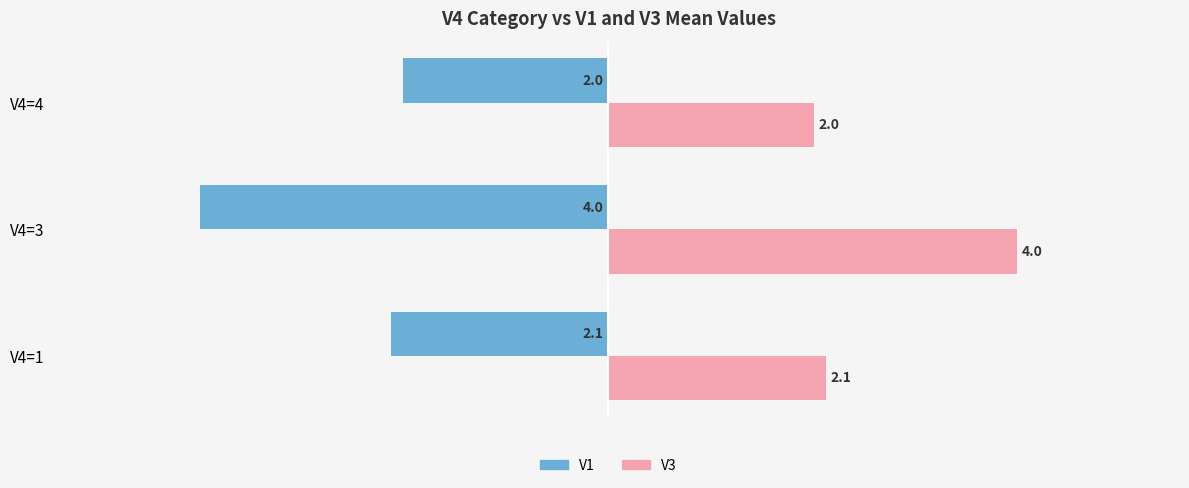

What is the difference between the maximum and second lowest values in the V3 series?

1.9